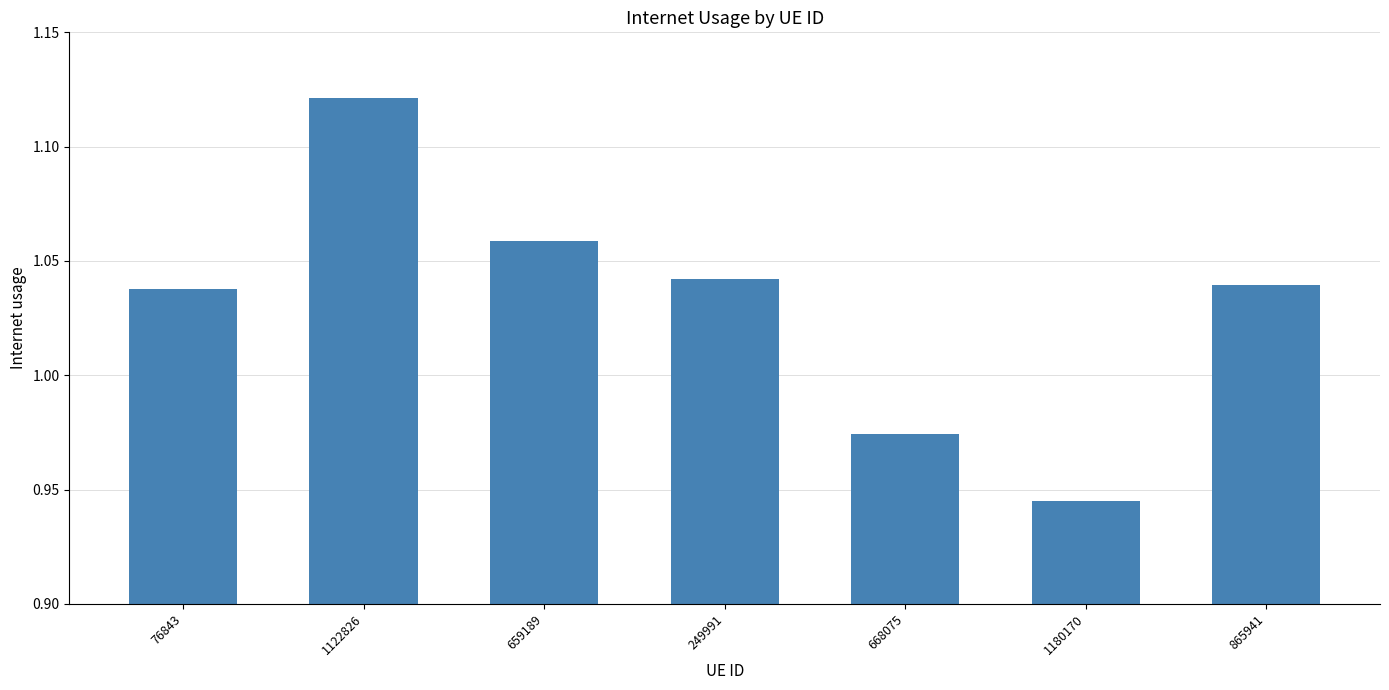

At which label is the value closest to 1?

668075